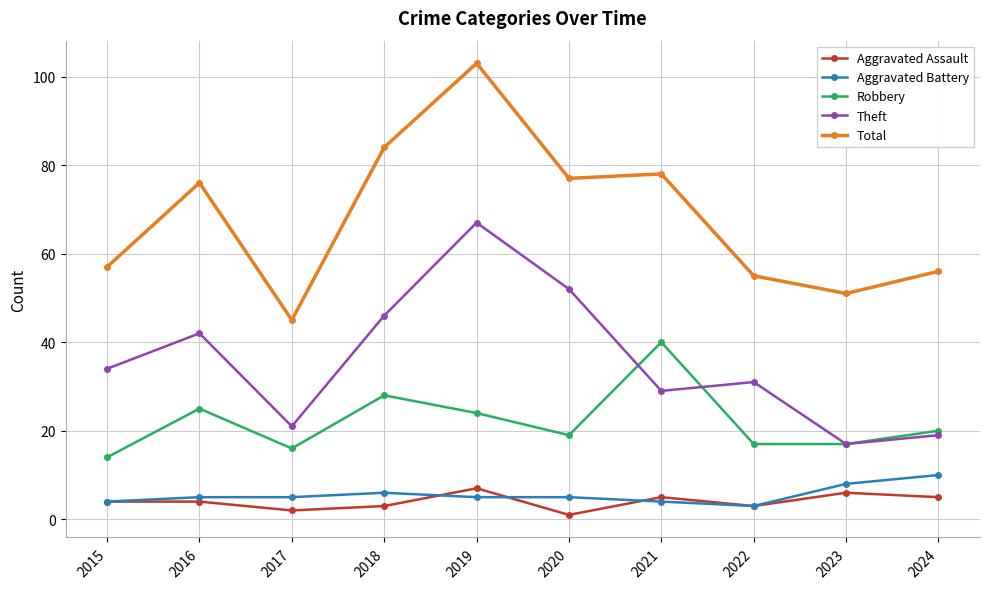

What is the approximate value of Total at 2022, to the nearest 5?

55